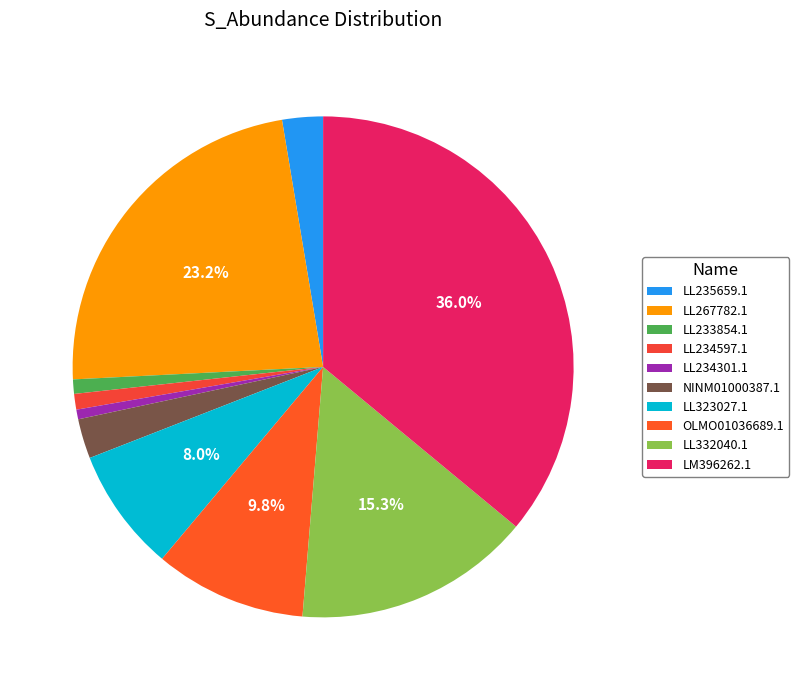

What is the change in value from LL267782.1 to NINM01000387.1?

-1.0